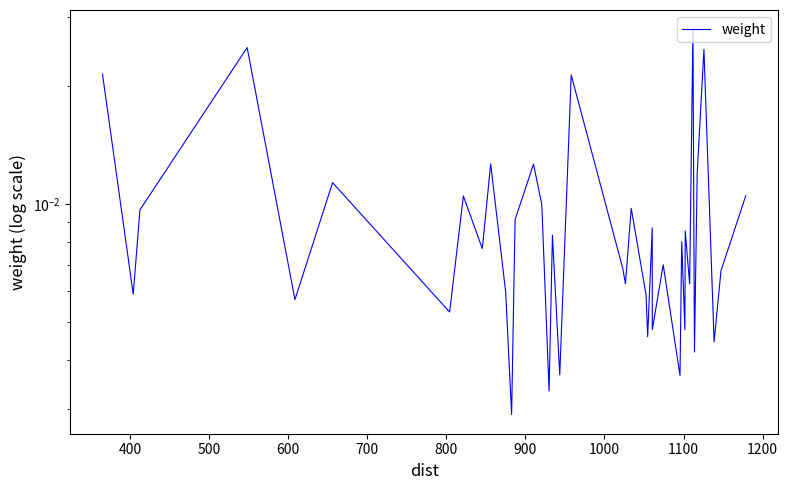

What is the label of the 39th point from the right?

400